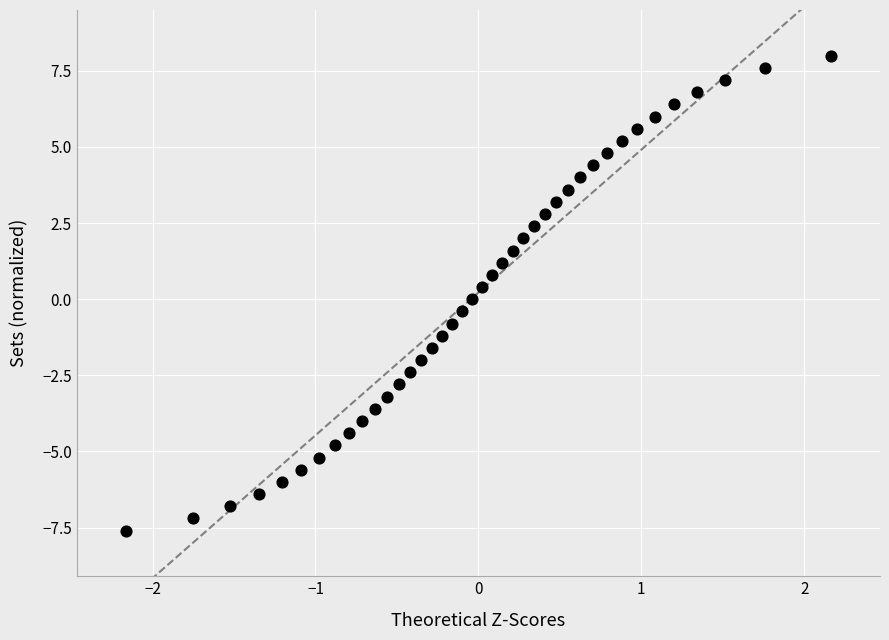

What is the range of X values (max minus min)?

4.3